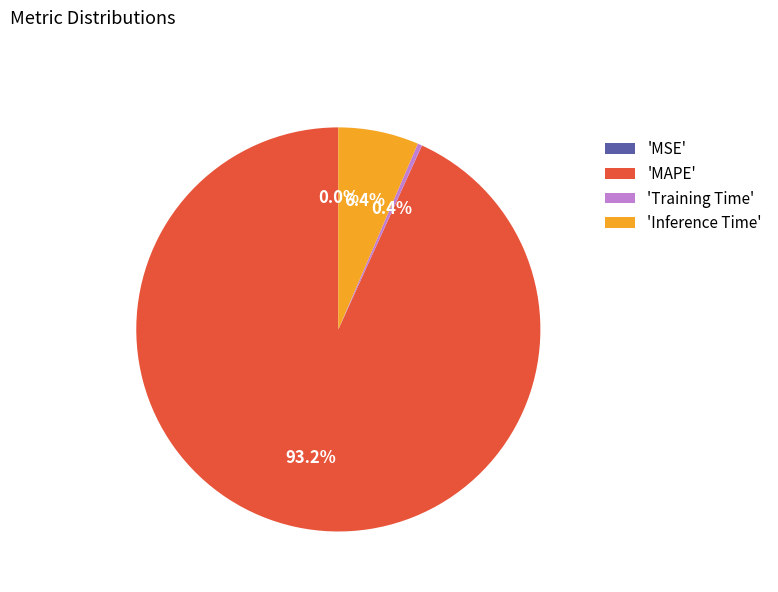

What is the largest slice in the pie chart?

'MAPE'